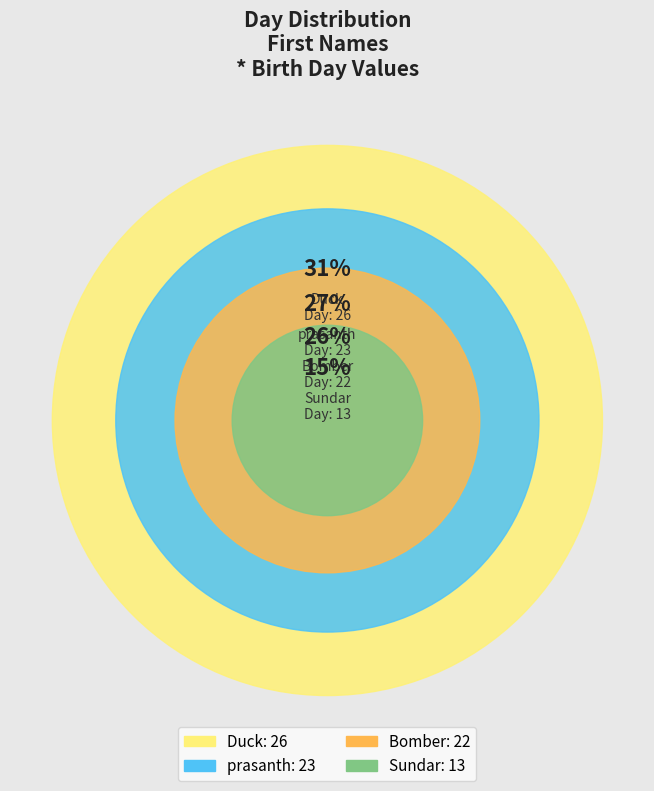

What percentage do prasanth and Bomber together represent?

53.6%